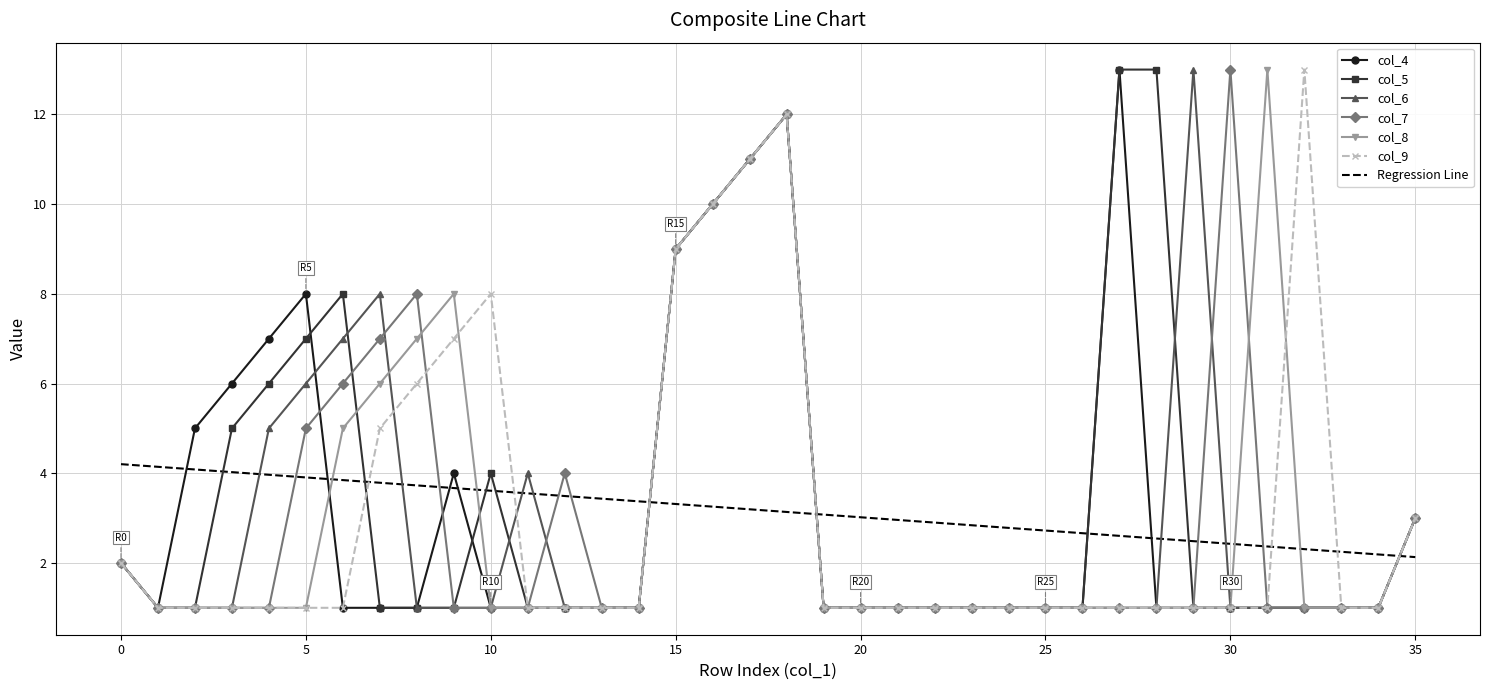

After their last crossing, which series has the higher values: Regression Line or col_7?

col_7